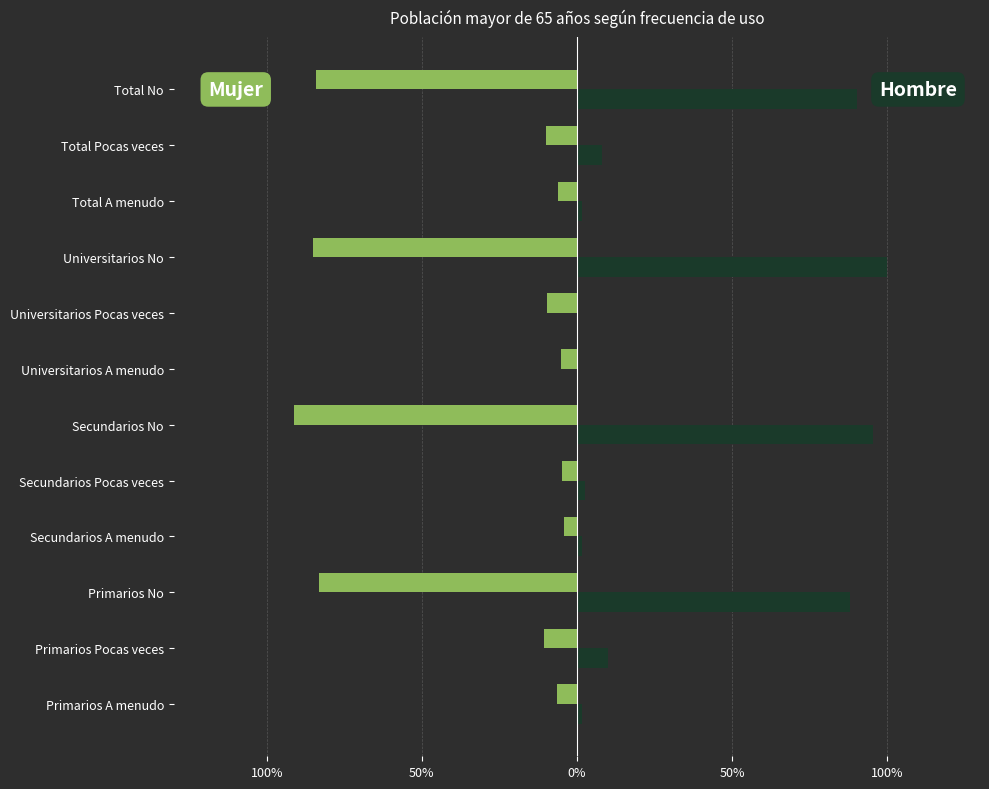

The value of Mujer at Primarios Pocas veces is -10.5. True or false?

True